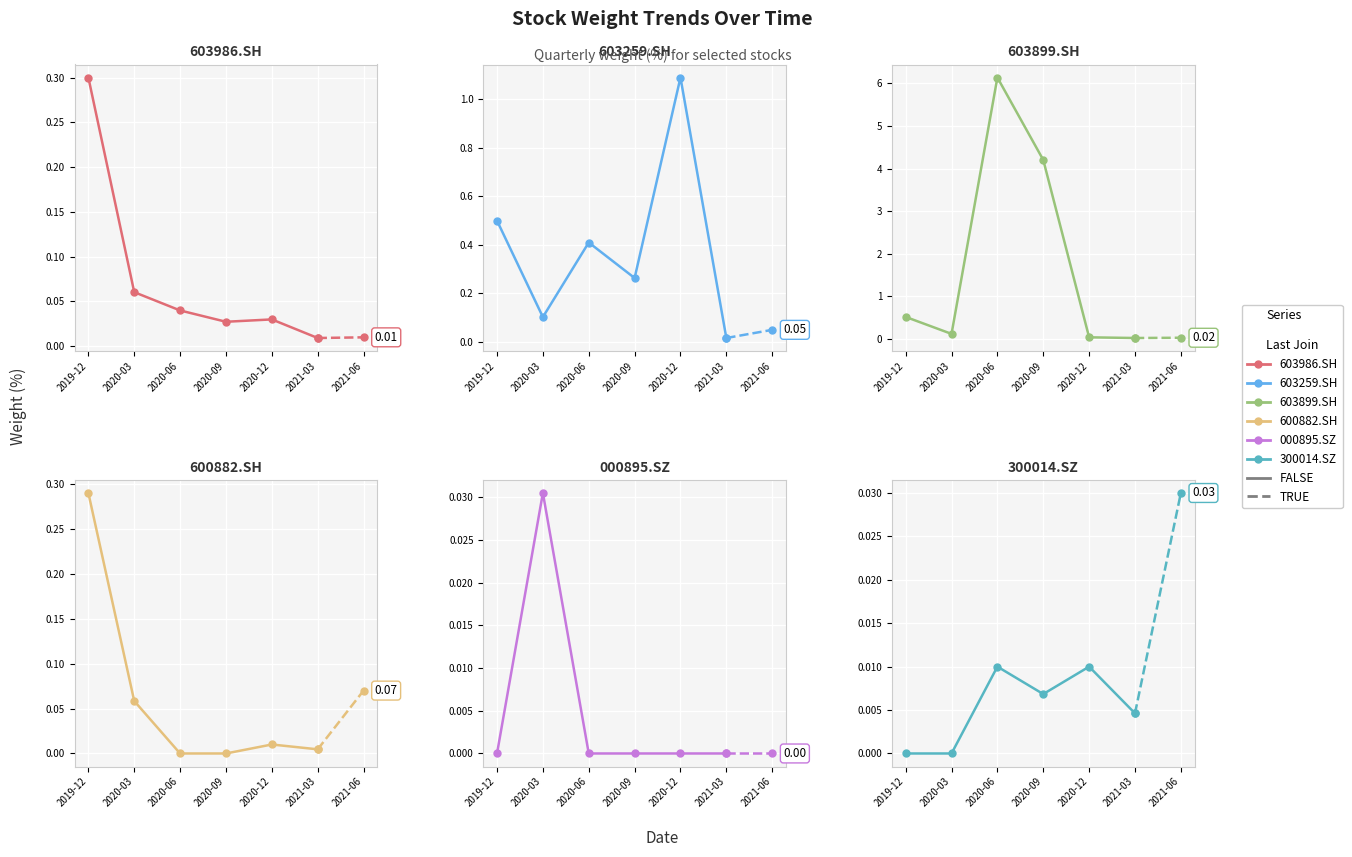

How many distinct data groups are displayed?

6